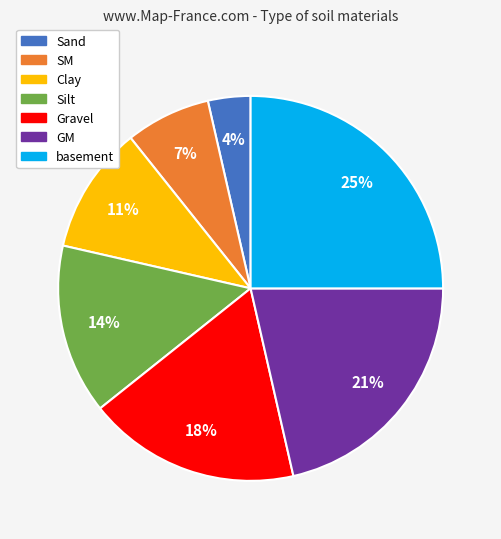

Is the sum of Clay and GM greater than half?

No